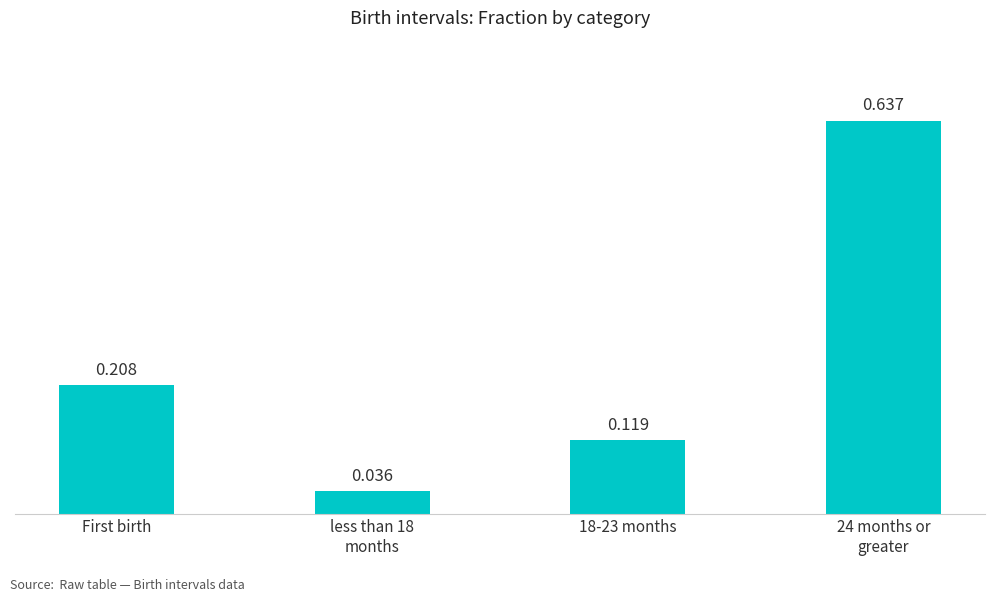

What is the change in value from First birth to 18-23 months?

-0.1